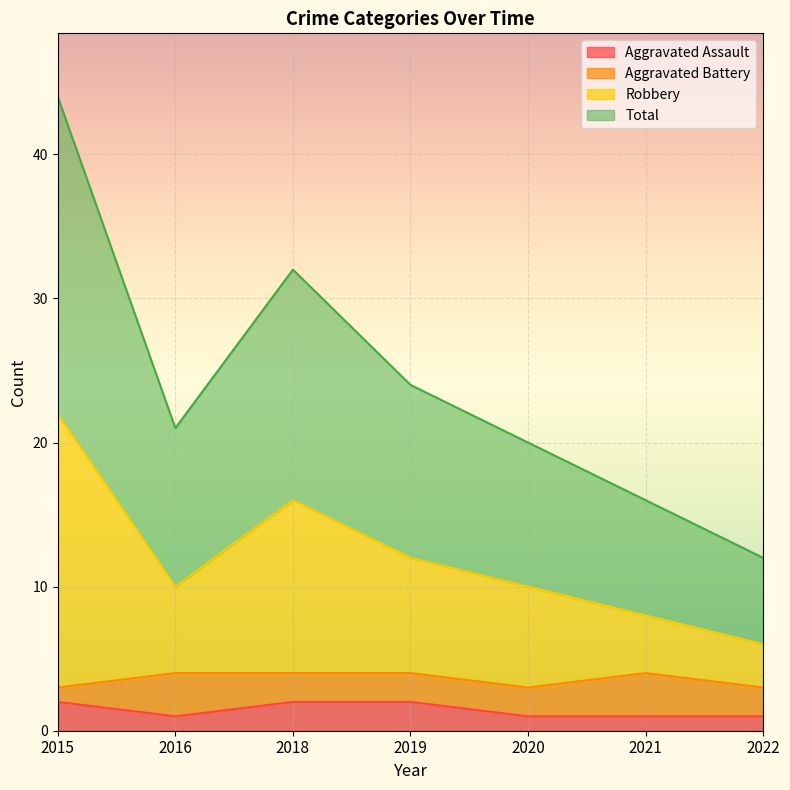

True or false: Total has more than 1 points higher than both neighbors.

False